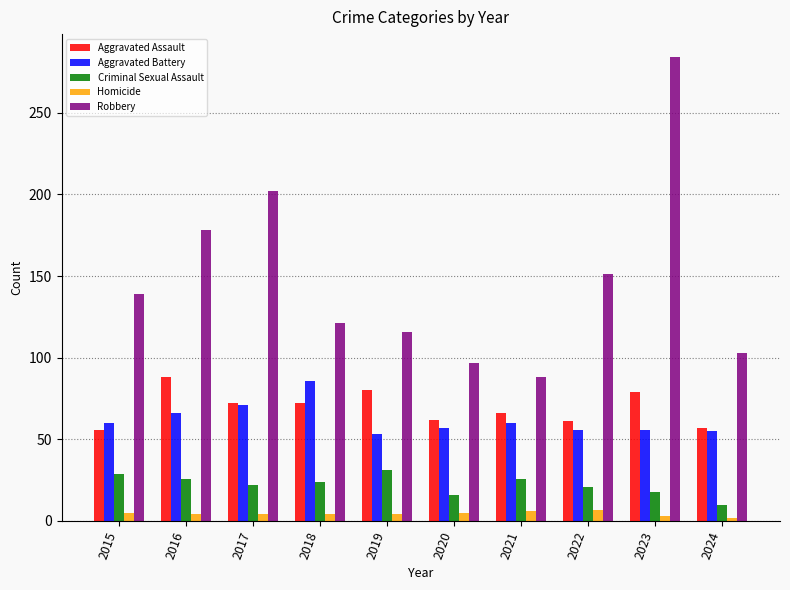

Which series has the widest spread of values?

Robbery